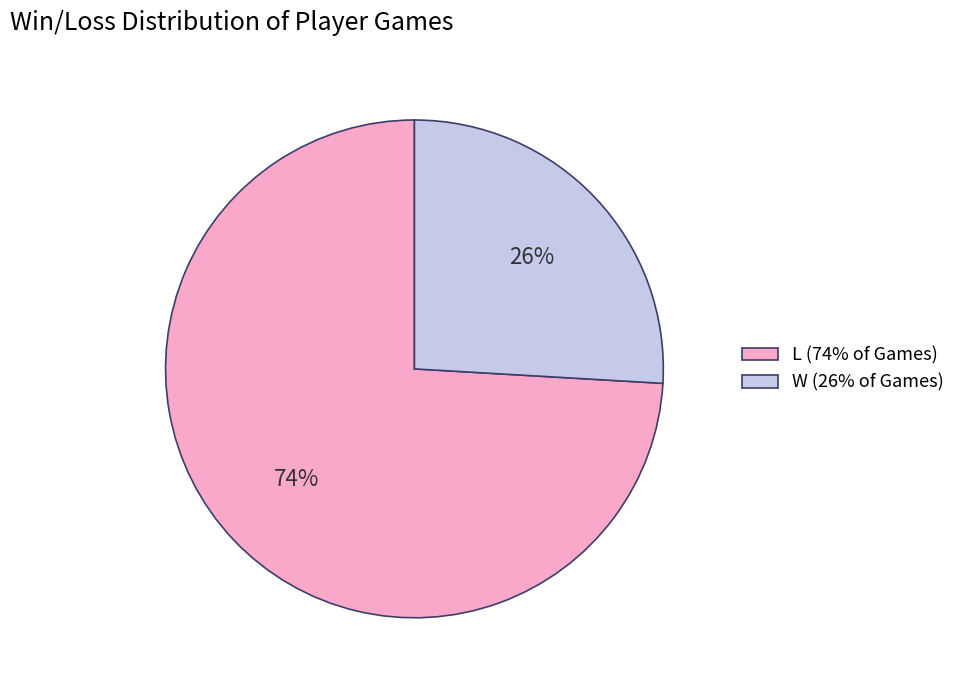

Rank the categories by value from lowest to highest.

W, L